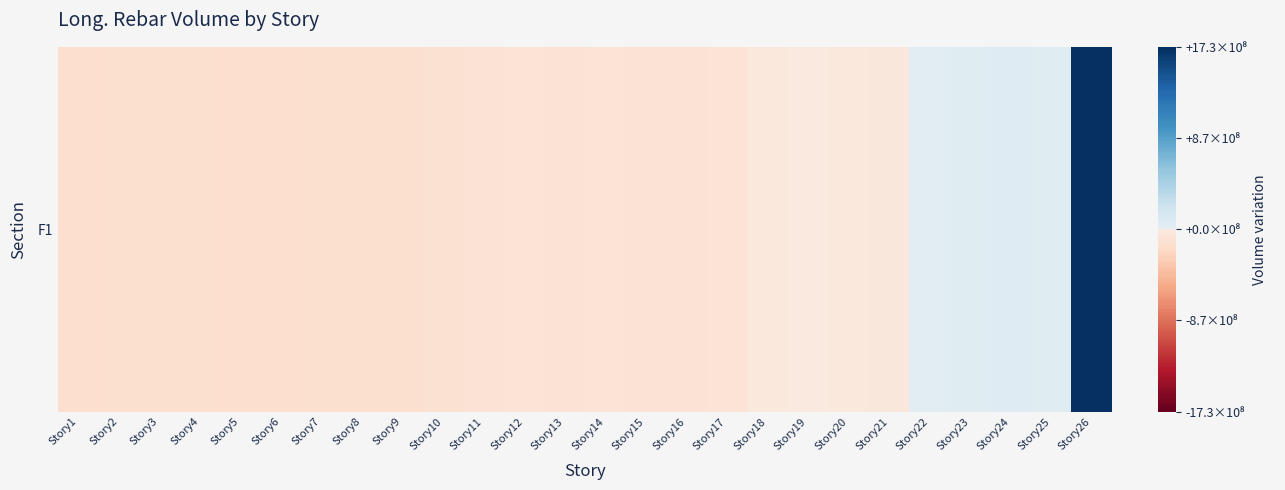

Which category has the highest value across all series?

Story26